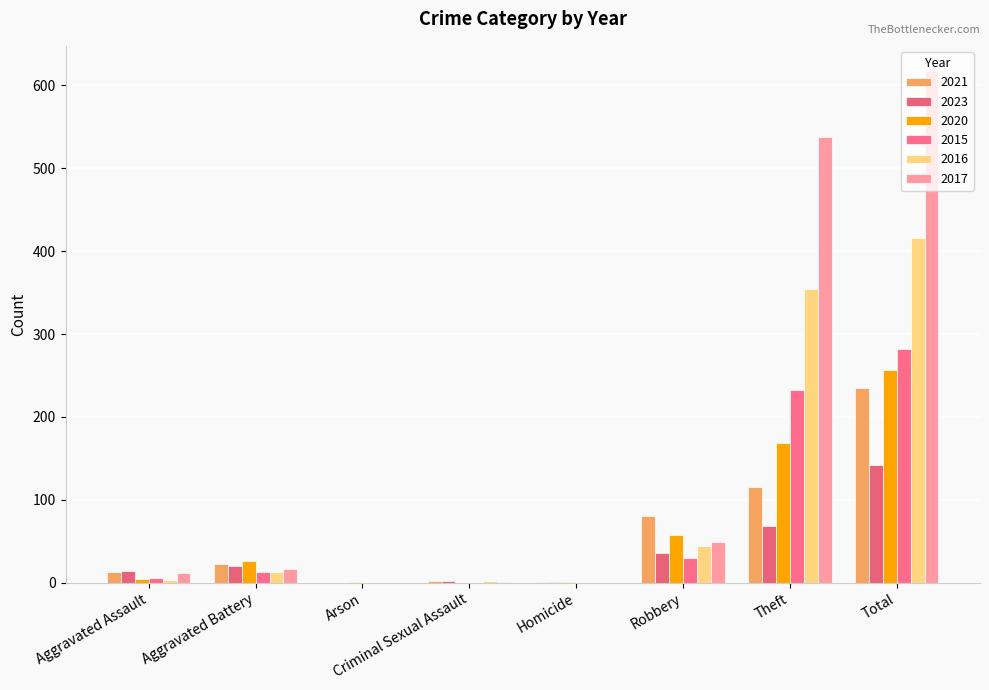

Does the chart contain stacked bars?

No